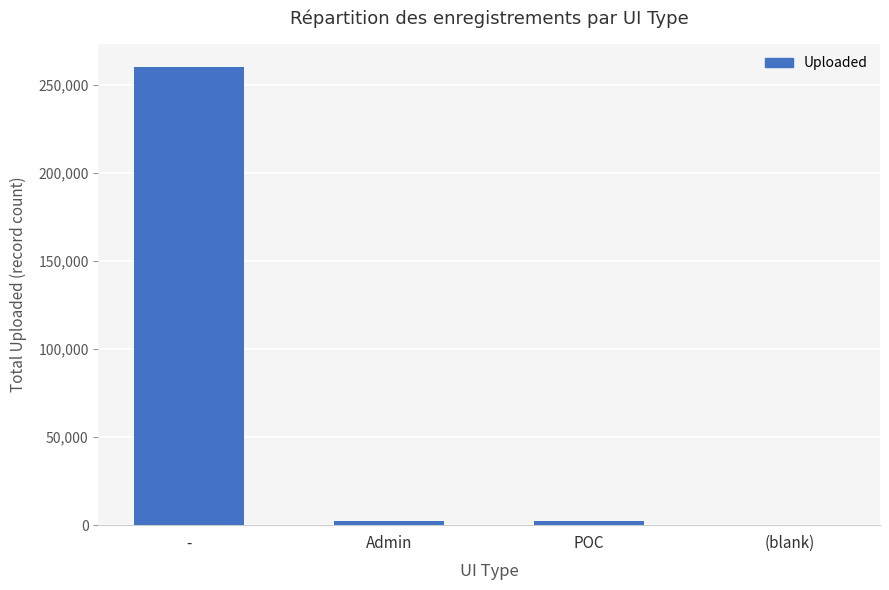

The chart shows a value of 260164 at -. True or false?

True